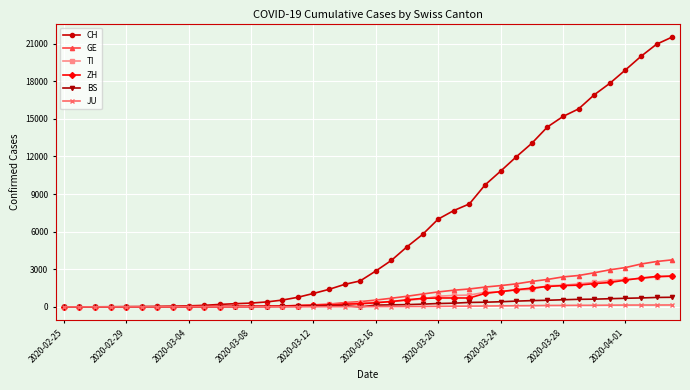

Which series has the largest range (max minus min)?

CH